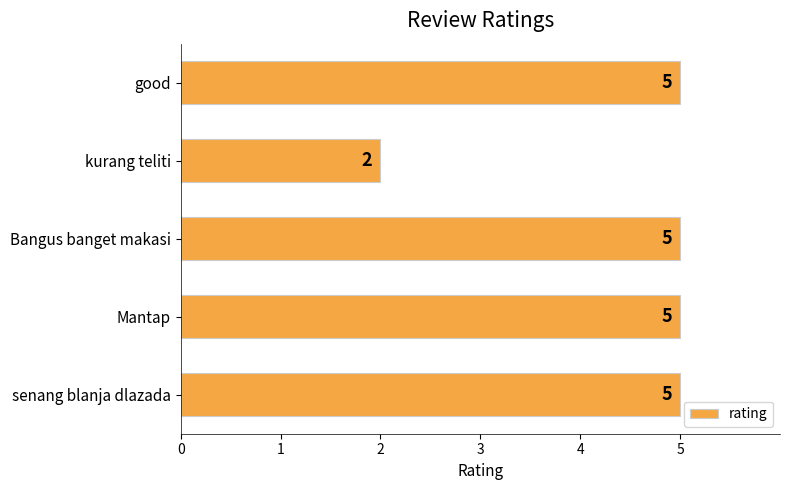

Reading bottom to top, what are all the values shown in this chart?

5	5	5	2	5